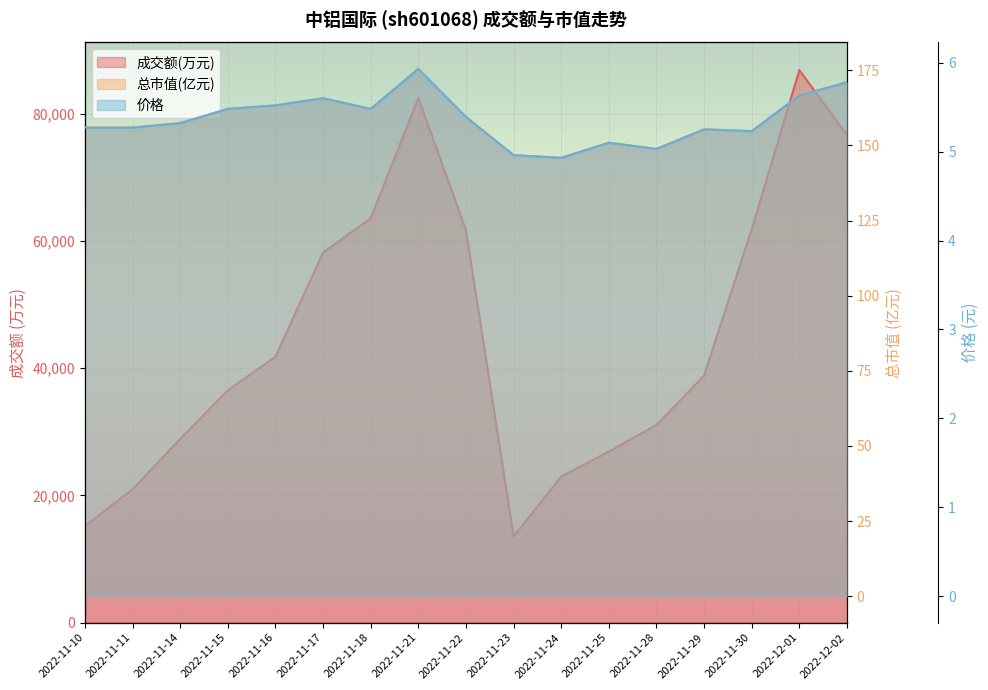

How many data points in 价格 are above 5?

15